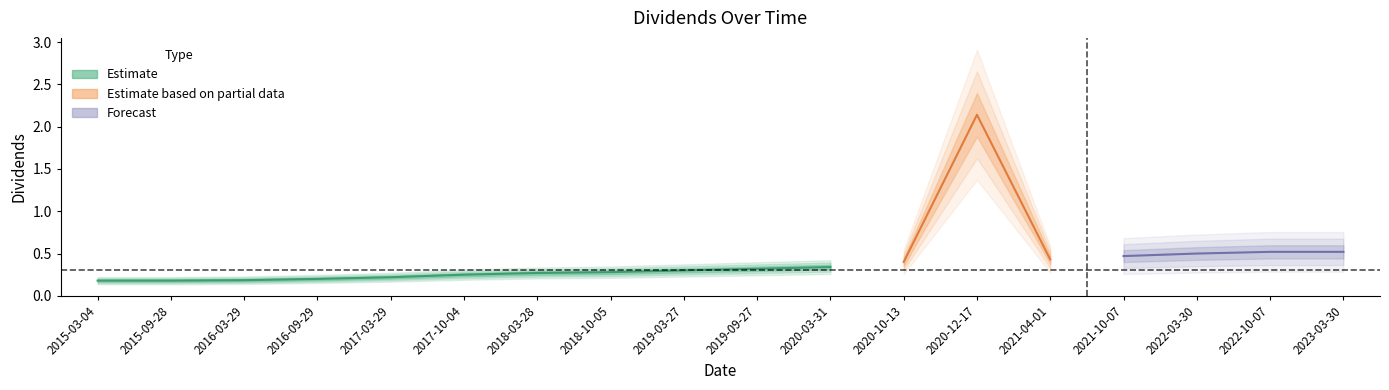

The chart shows a value of 0.5 at 2021-10-07. True or false?

True